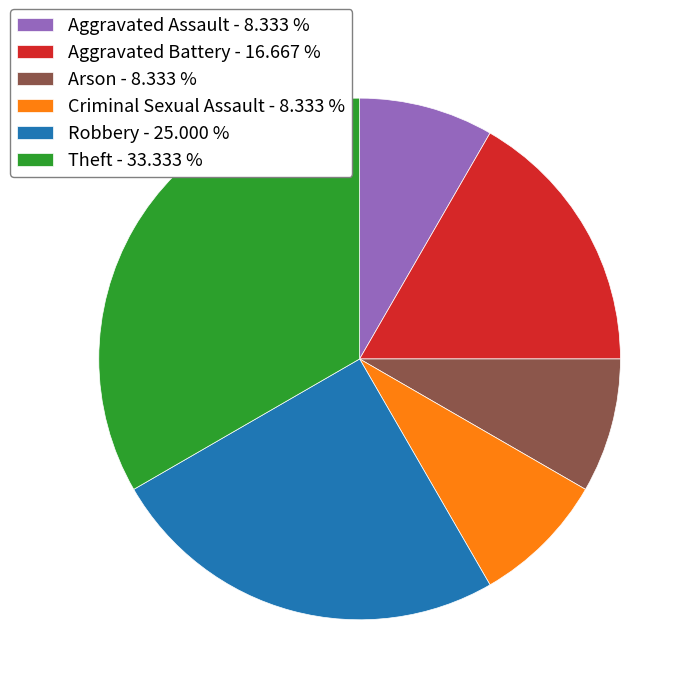

True or false: Aggravated Assault accounts for 8% of the total.

True